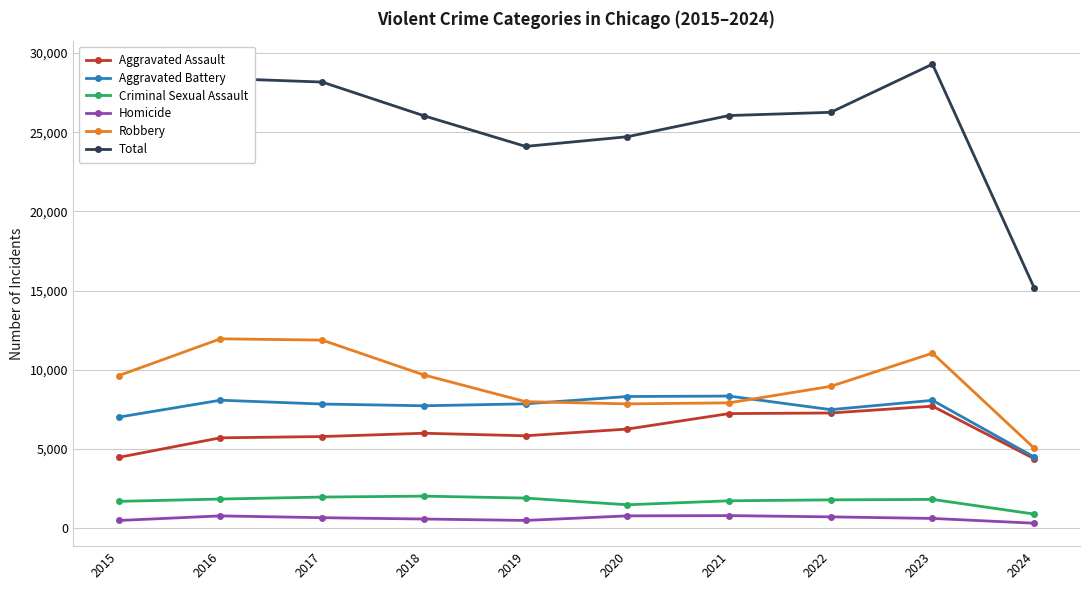

Is the value of Criminal Sexual Assault at 2023 greater than the value of Aggravated Battery at 2018?

No